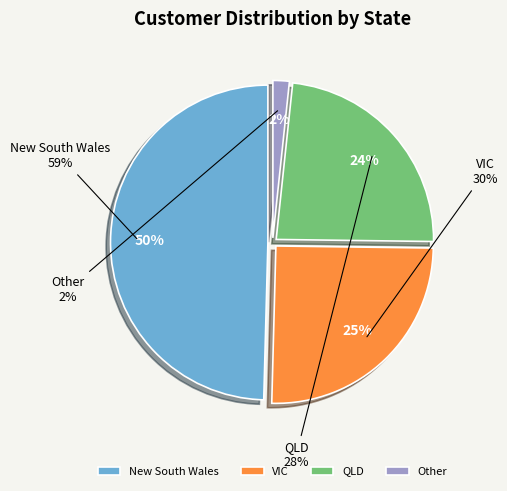

To the nearest percent, what percentage of the pie is VIC?

25%